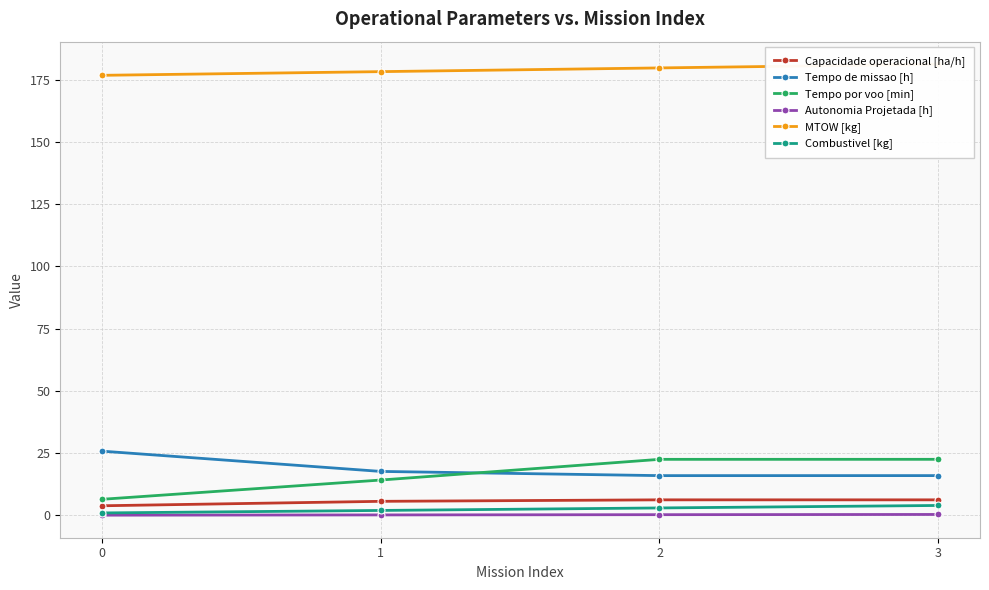

What is the difference between the Combustivel [kg] values at 2 and 3?

1.0